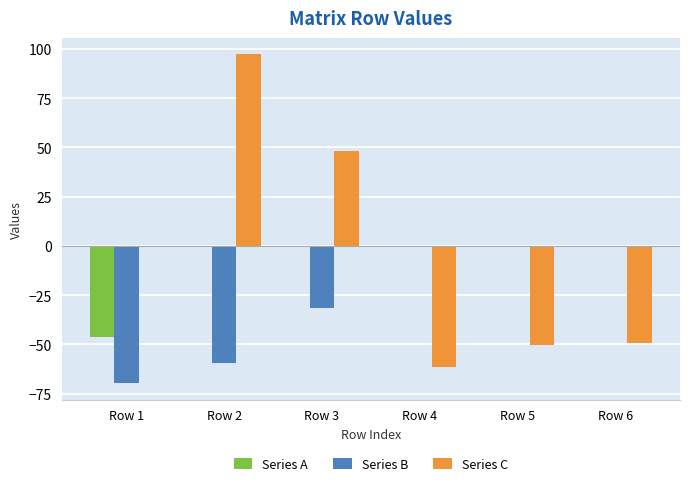

Which series has the largest range (max minus min)?

Series C